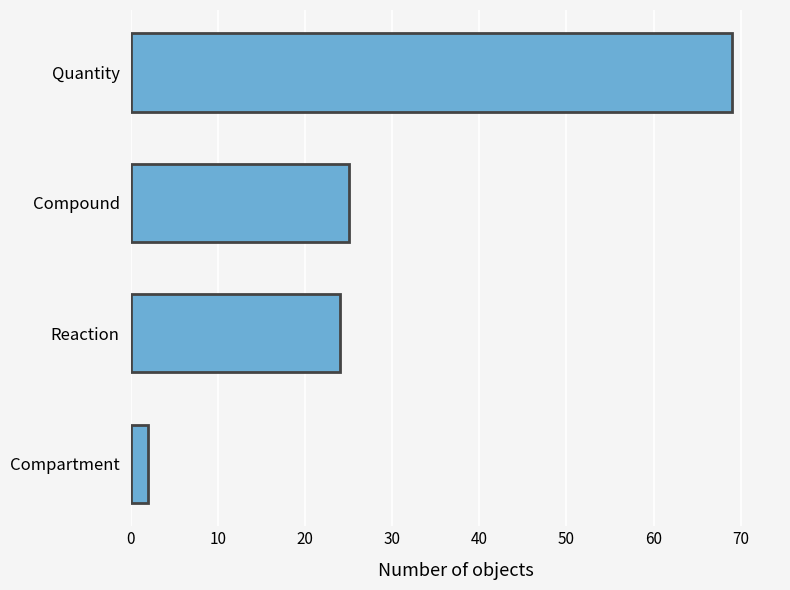

What is the minimum value shown in the chart?

2